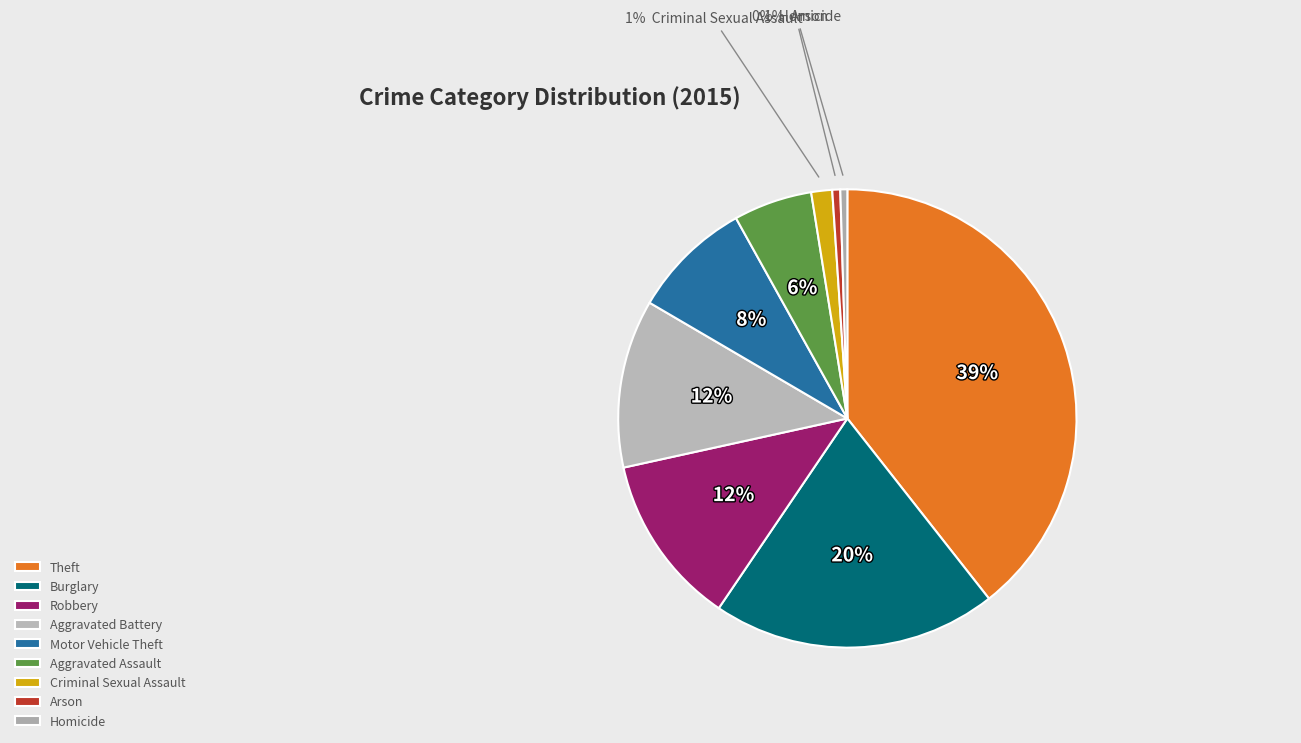

Do Theft and Aggravated Assault together represent more than half of the pie?

No